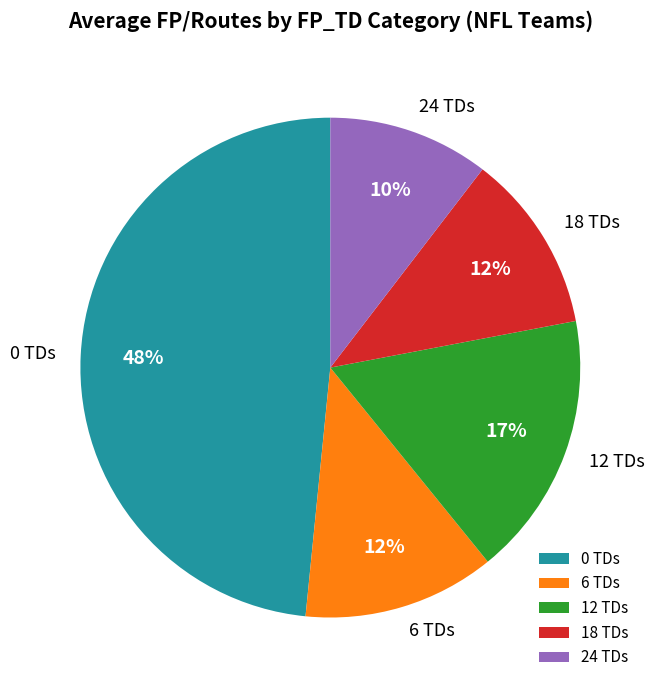

To the nearest percent, what is the difference between the largest and smallest slice percentages?

38%